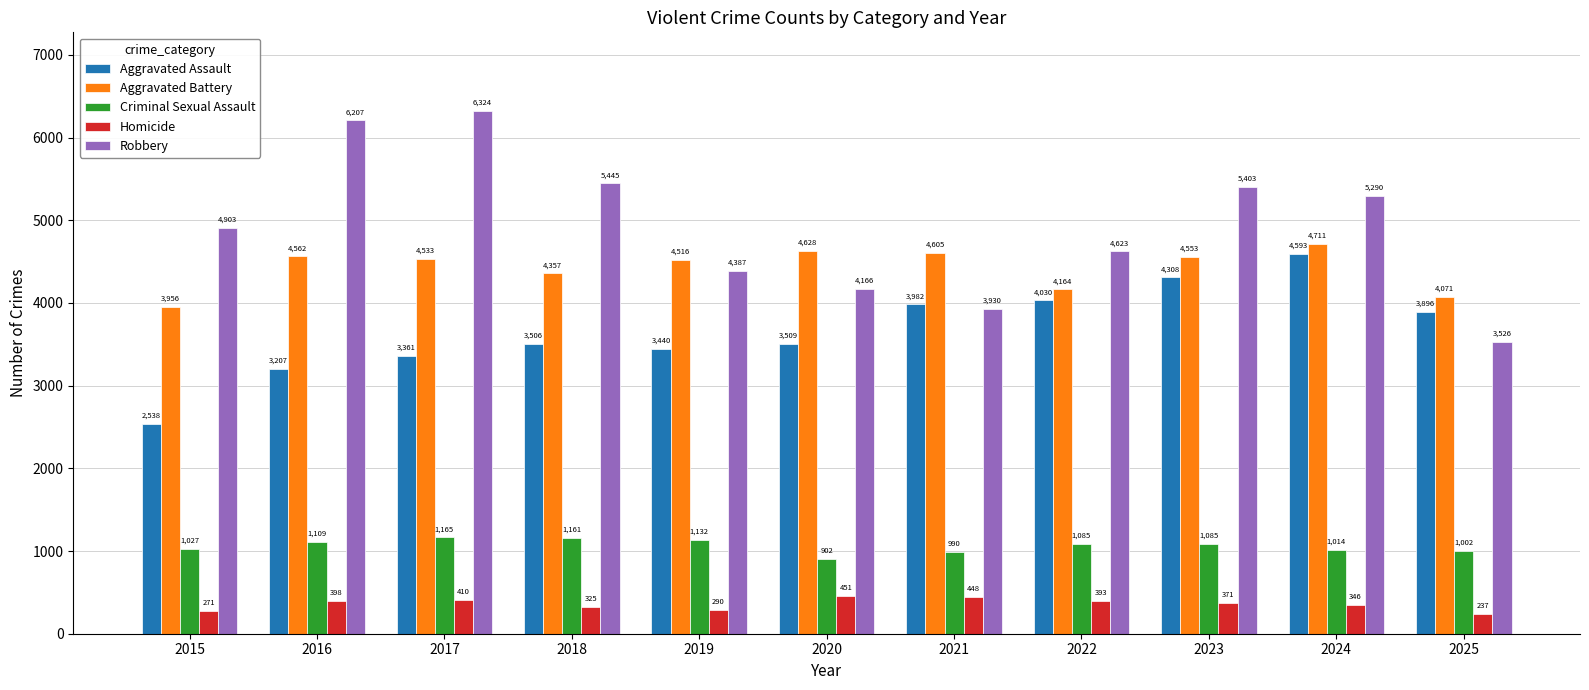

Reading left to right, what are all the values shown in this chart?

Aggravated Assault: 2015=2538	2016=3207	2017=3361	2018=3506	2019=3440	2020=3509	2021=3982	2022=4030	2023=4308	2024=4593	2025=3896
Aggravated Battery: 2015=3956	2016=4562	2017=4533	2018=4357	2019=4516	2020=4628	2021=4605	2022=4164	2023=4553	2024=4711	2025=4071
Criminal Sexual Assault: 2015=1027	2016=1109	2017=1165	2018=1161	2019=1132	2020=902	2021=990	2022=1085	2023=1085	2024=1014	2025=1002
Homicide: 2015=271	2016=398	2017=410	2018=325	2019=290	2020=451	2021=448	2022=393	2023=371	2024=346	2025=237
Robbery: 2015=4903	2016=6207	2017=6324	2018=5445	2019=4387	2020=4166	2021=3930	2022=4623	2023=5403	2024=5290	2025=3526